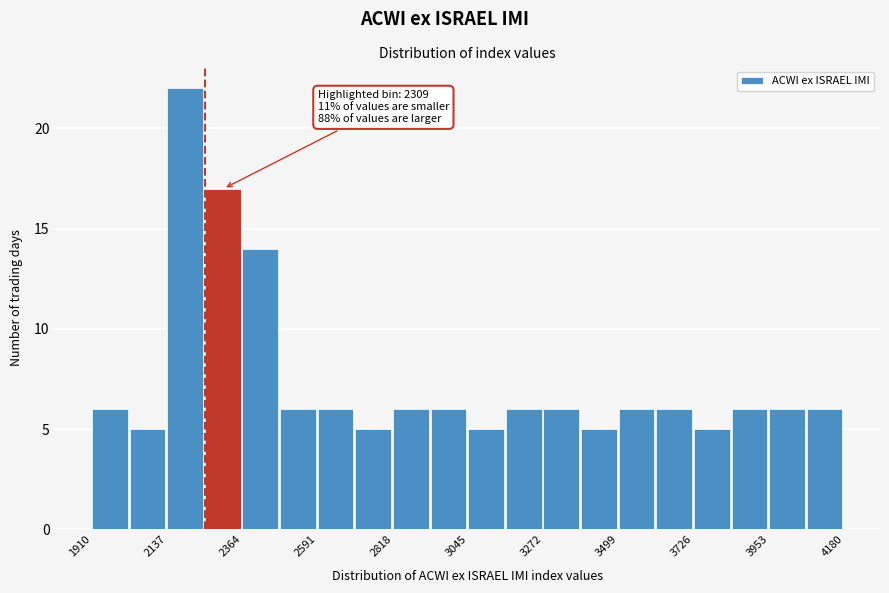

Around what value on the x-axis is the tallest bar? Give the approximate position of its centre, as read against the axis.

2200